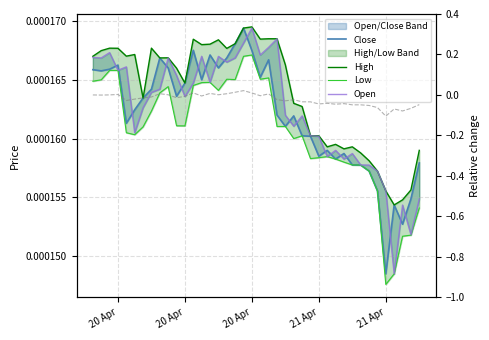

The Open series shows 0.0 at 37. True or false?

False